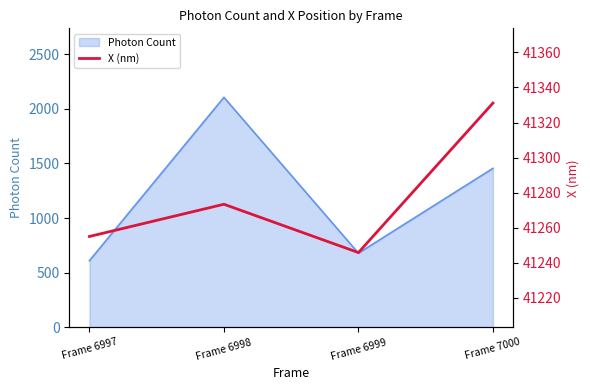

The value at Frame 6998 is 20427.8. True or false?

False